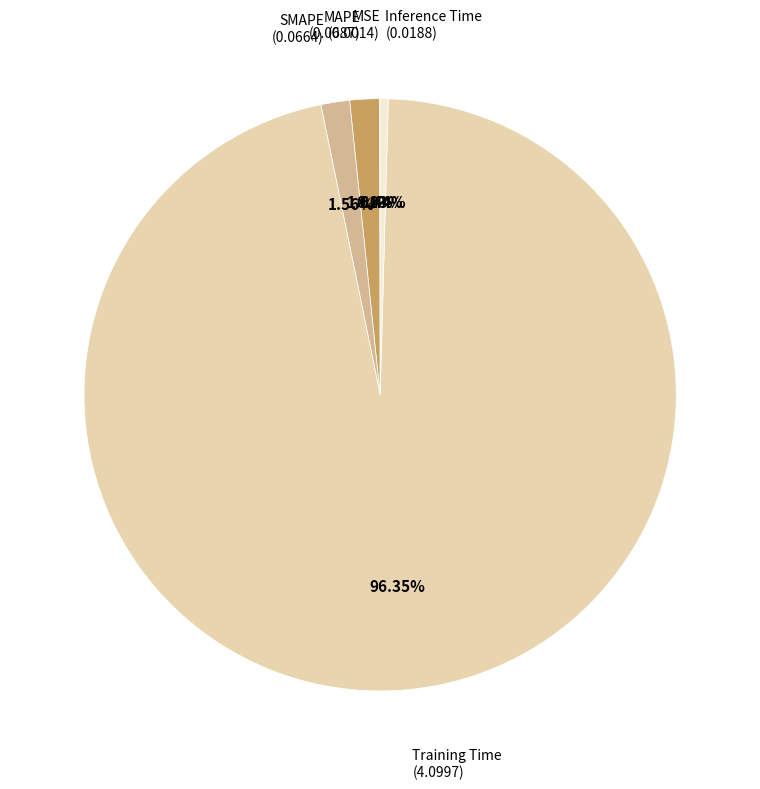

Is there any slice that represents more than half of the pie?

Yes